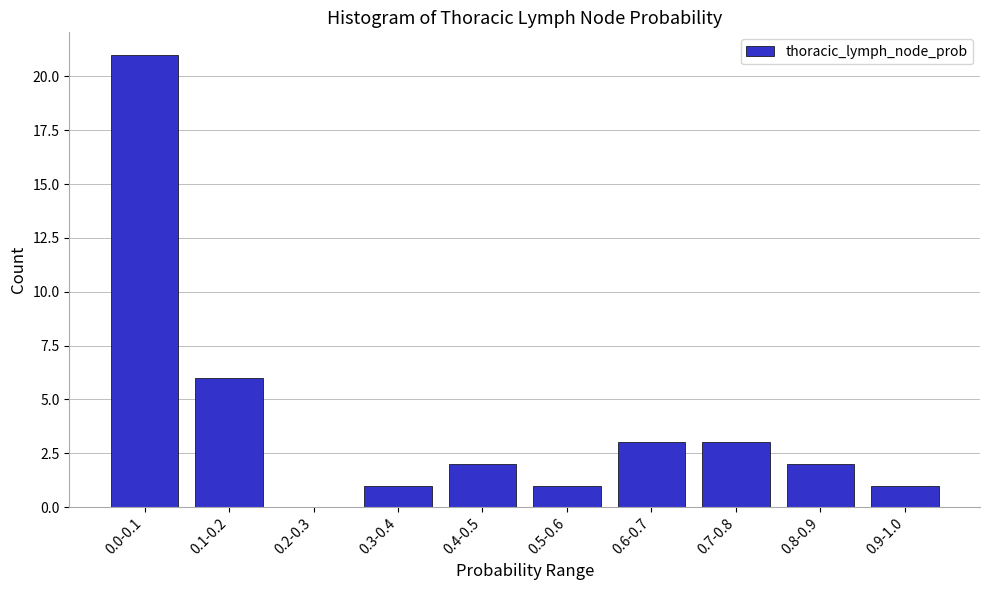

Reading left to right, extract all data points from this chart.

0.0-0.1=21	0.1-0.2=6	0.2-0.3=0	0.3-0.4=1	0.4-0.5=2	0.5-0.6=1	0.6-0.7=3	0.7-0.8=3	0.8-0.9=2	0.9-1.0=1